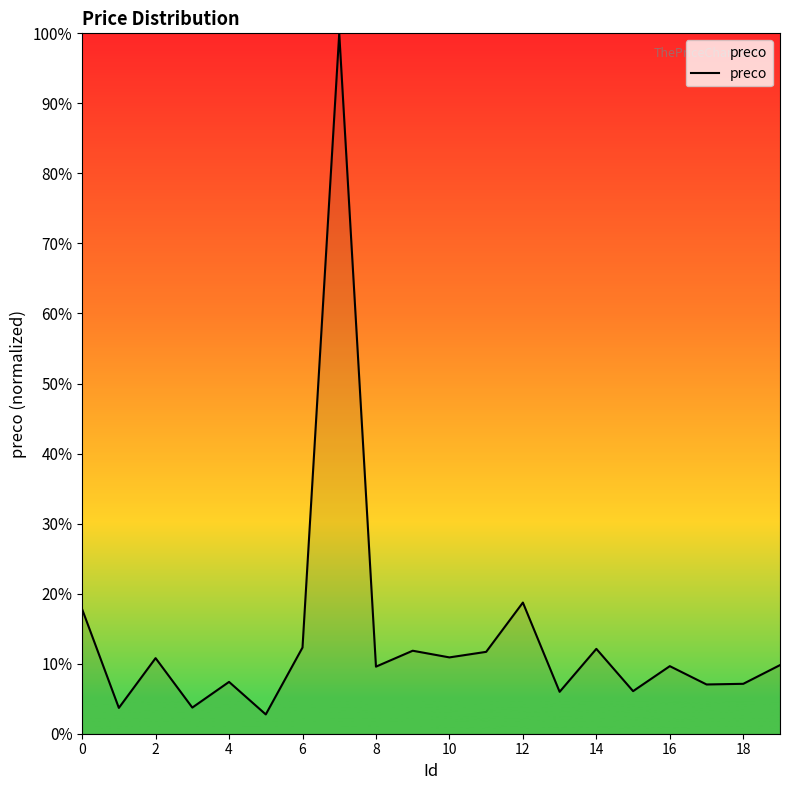

Count the number of categories in the chart.

20